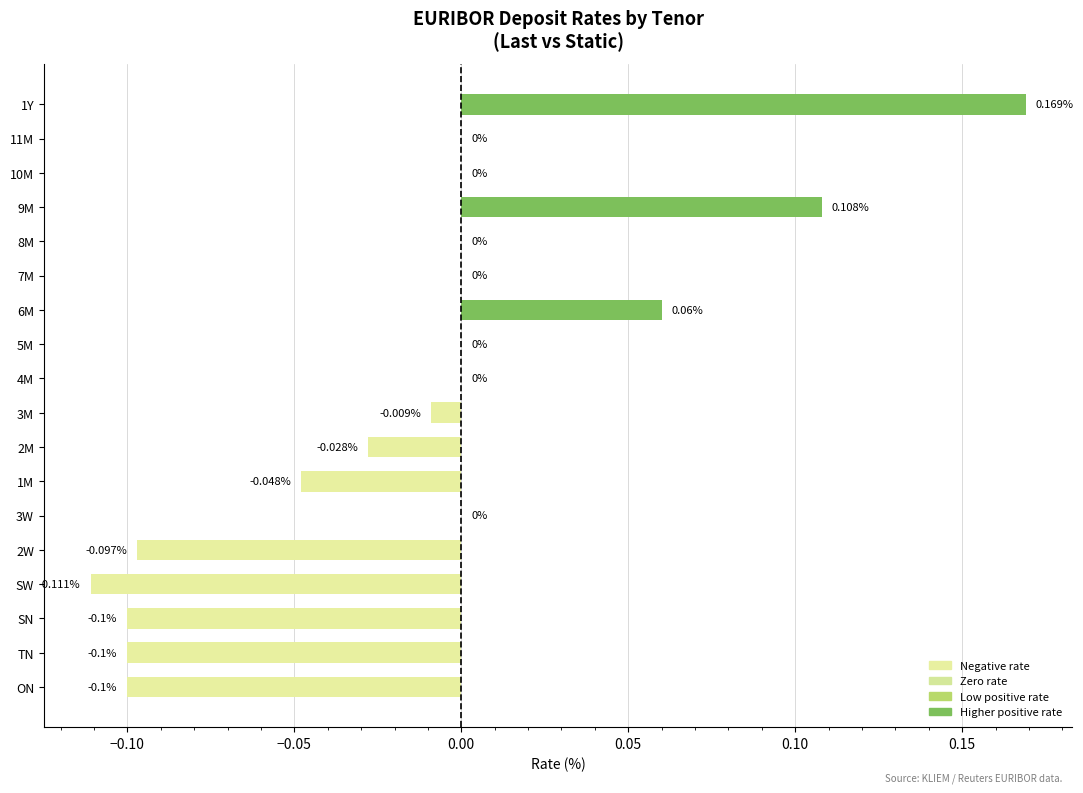

Between 7M and TN, which is larger?

7M